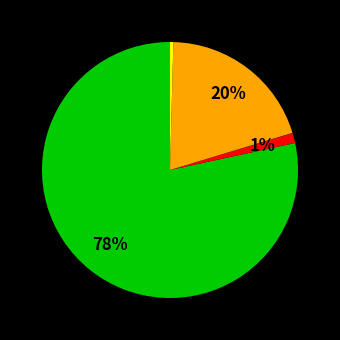

Does any single category account for the majority?

Yes